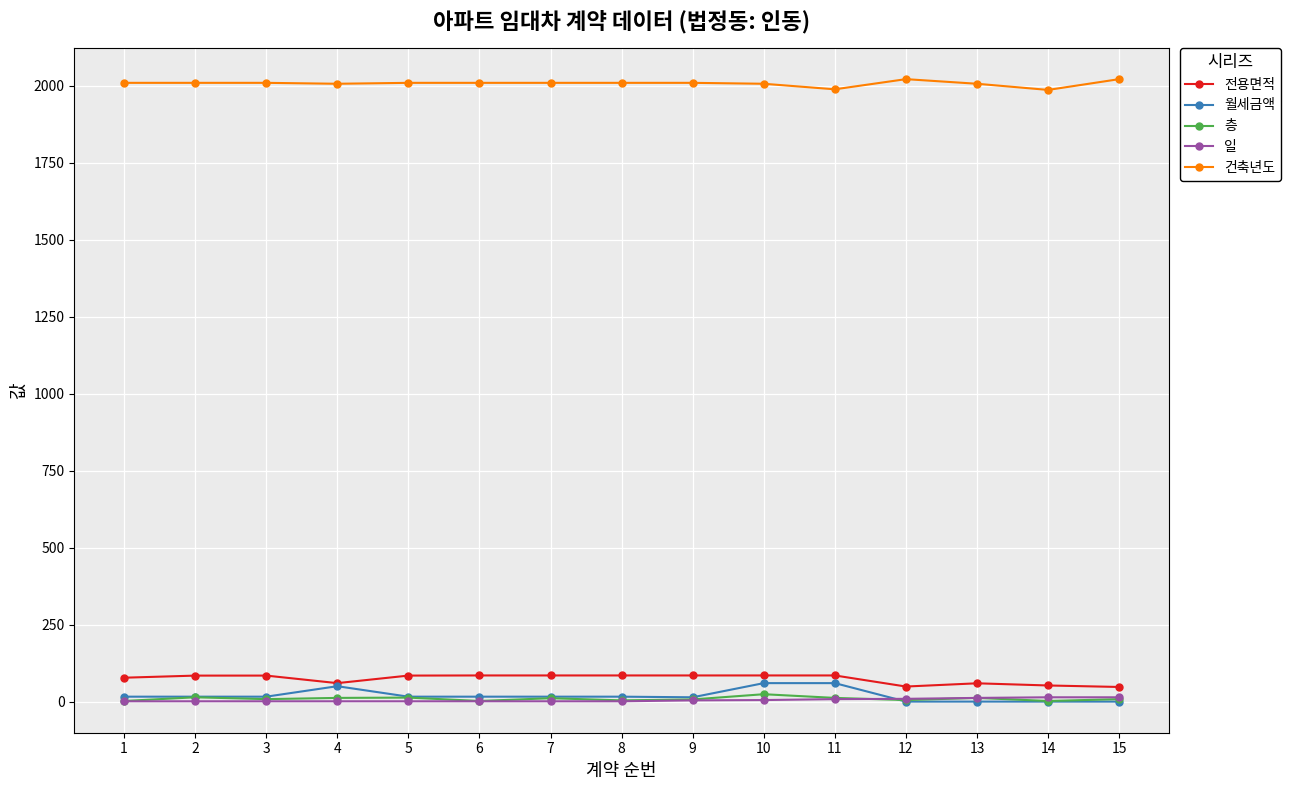

What is the highest value of the 건축년도 series?

2022.0